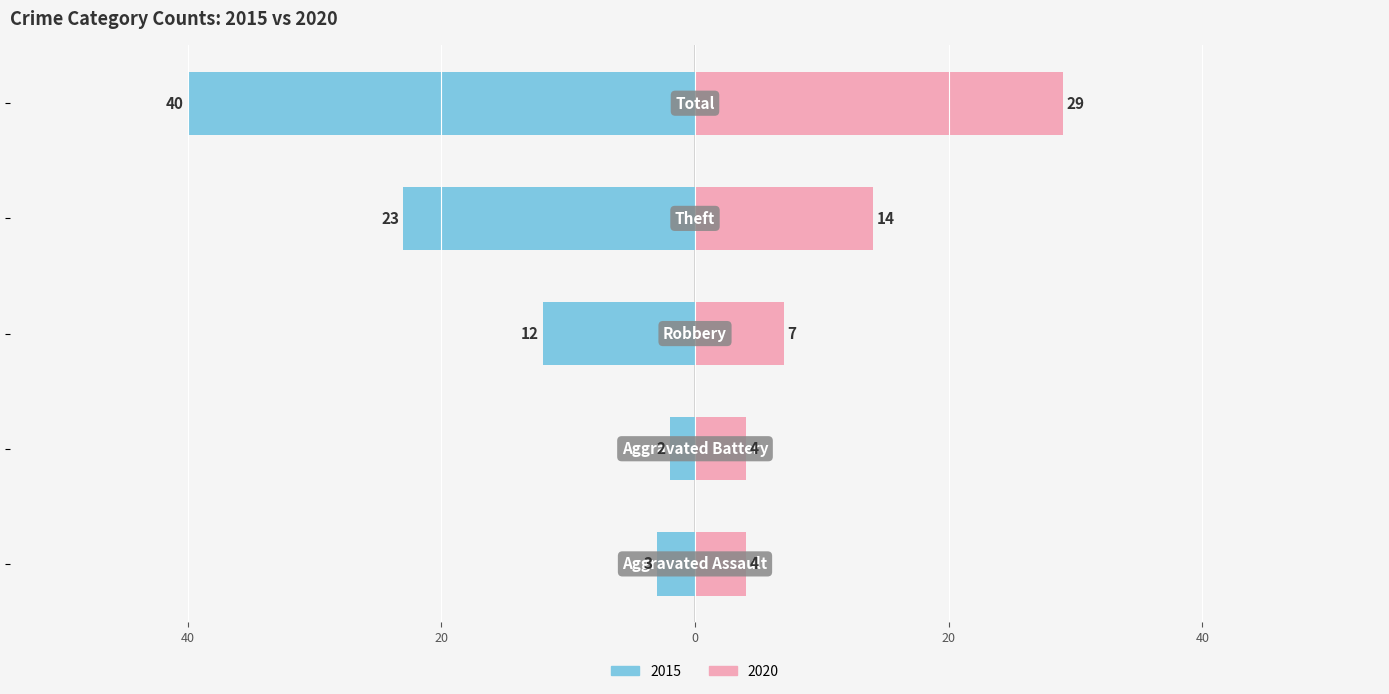

What is the total value across all series at Total?

-11